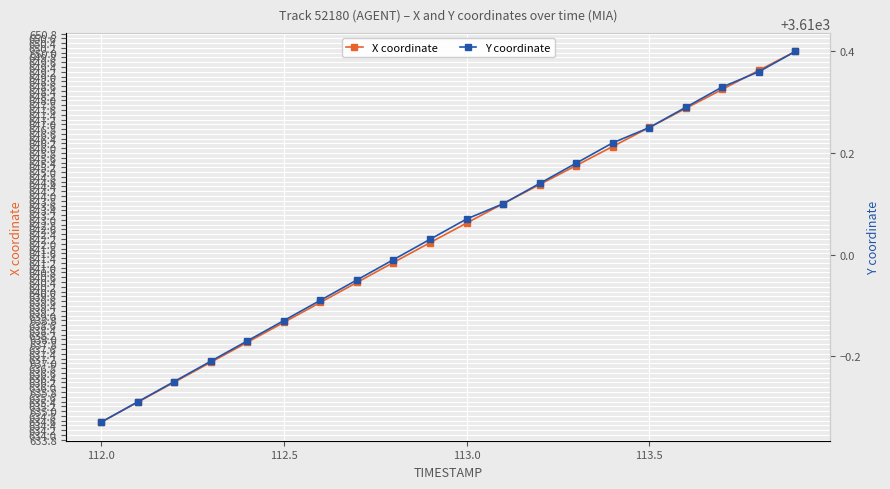

The X coordinate series shows 638.7 at 112.5. True or false?

True